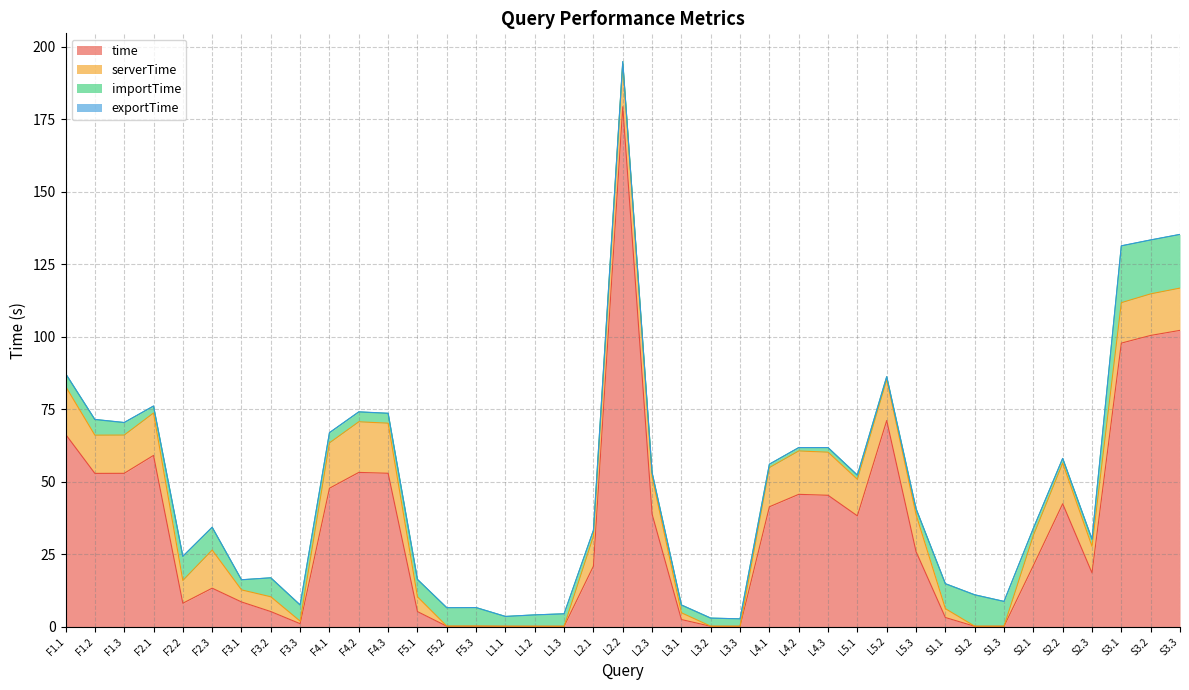

Which series has the widest spread of values?

time